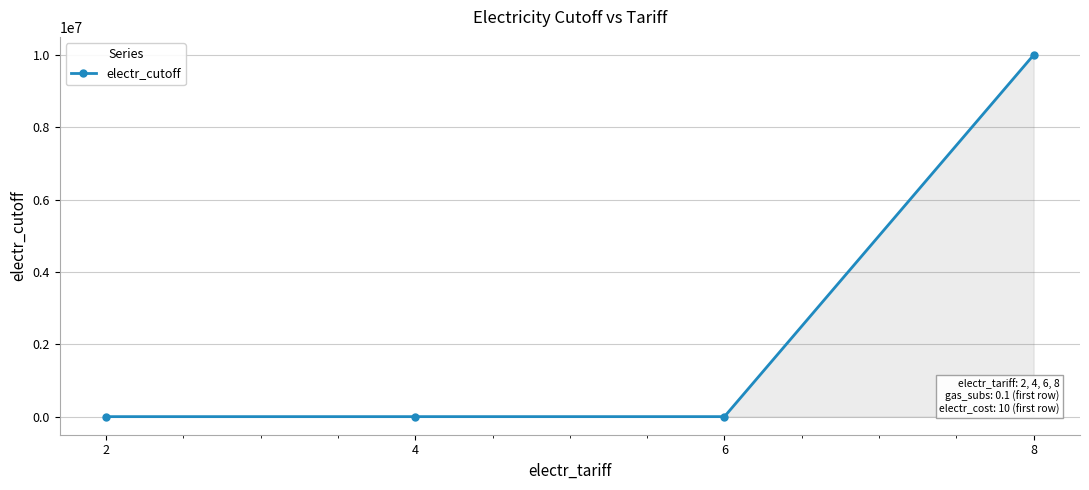

Count the number of data series in this chart.

1